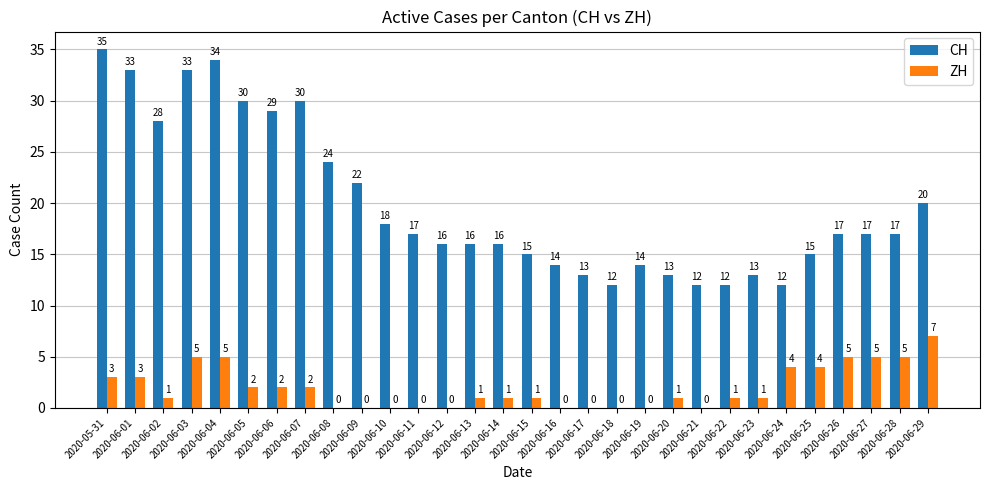

How many values in ZH are above zero?

20